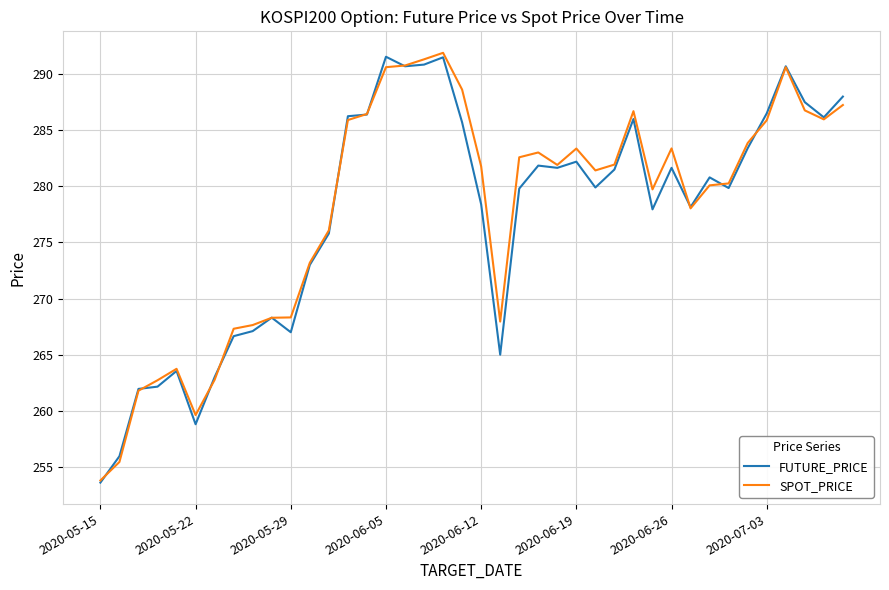

What is the maximum value shown in the chart?

291.9